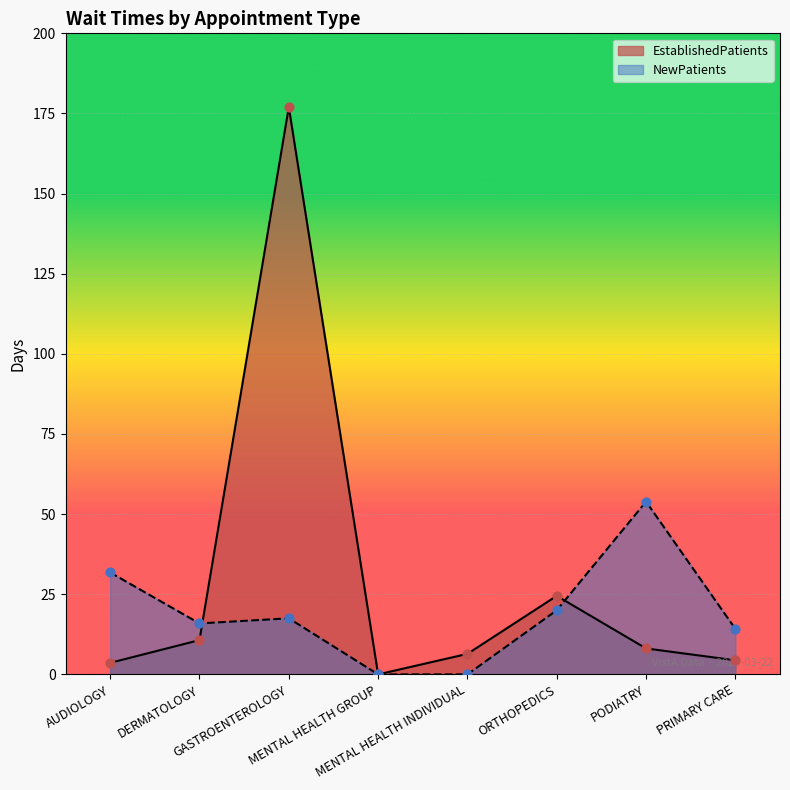

Which series contains the highest Y value?

EstablishedPatients